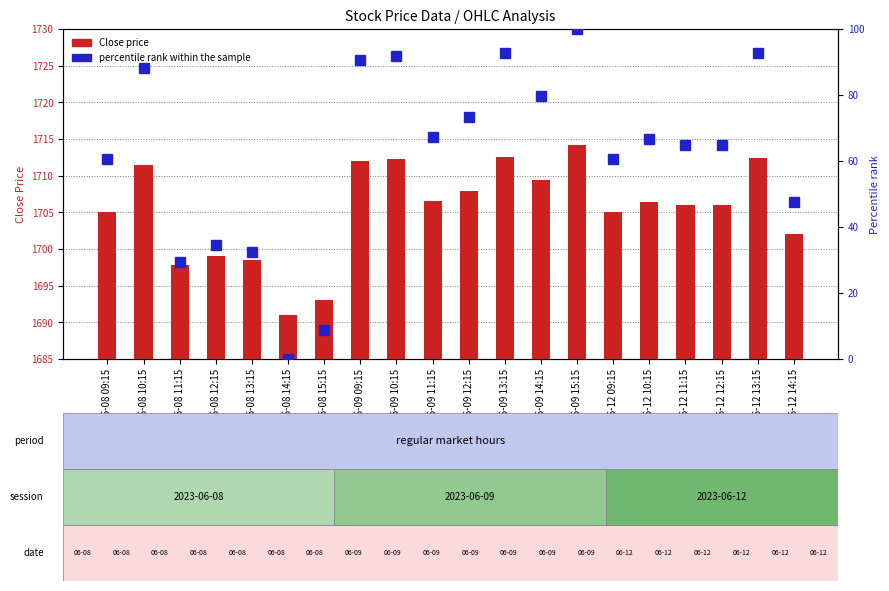

Rank the categories by percentile rank within the sample value from lowest to highest.

2023-06-08 14:15, 2023-06-08 15:15, 2023-06-08 11:15, 2023-06-08 13:15, 2023-06-08 12:15, 2023-06-12 14:15, 2023-06-08 09:15, 2023-06-12 09:15, 2023-06-12 11:15, 2023-06-12 12:15, 2023-06-12 10:15, 2023-06-09 11:15, 2023-06-09 12:15, 2023-06-09 14:15, 2023-06-08 10:15, 2023-06-09 09:15, 2023-06-09 10:15, 2023-06-12 13:15, 2023-06-09 13:15, 2023-06-09 15:15